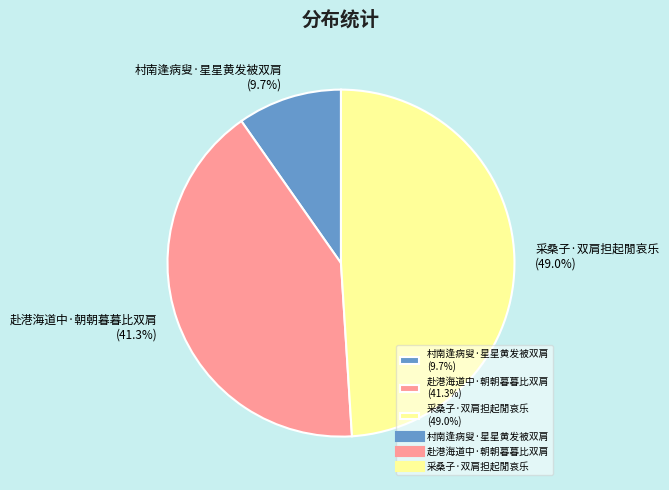

Is 村南逢病叟·星星黄发被双肩 the majority of the pie?

No